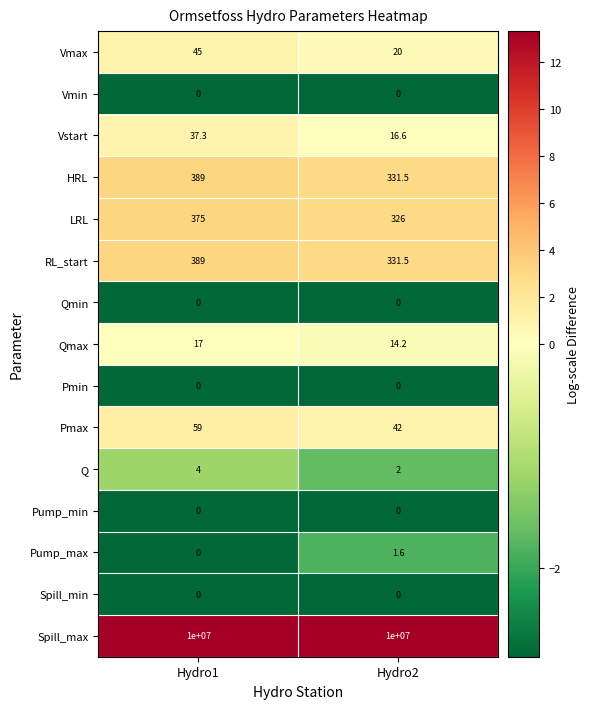

Reading left to right, transcribe all the data shown in this chart.

Vmax: Hydro1=45.0	Hydro2=20.0
Vmin: Hydro1=0.0	Hydro2=0.0
Vstart: Hydro1=37.3	Hydro2=16.6
HRL: Hydro1=389.0	Hydro2=331.5
LRL: Hydro1=375.0	Hydro2=326.0
RL_start: Hydro1=389.0	Hydro2=331.5
Qmin: Hydro1=0.0	Hydro2=0.0
Qmax: Hydro1=17.0	Hydro2=14.2
Pmin: Hydro1=0.0	Hydro2=0.0
Pmax: Hydro1=59.0	Hydro2=42.0
Q: Hydro1=4.0	Hydro2=2.0
Pump_min: Hydro1=0.0	Hydro2=0.0
Pump_max: Hydro1=0.0	Hydro2=1.6
Spill_min: Hydro1=0.0	Hydro2=0.0
Spill_max: Hydro1=10000000.0	Hydro2=10000000.0